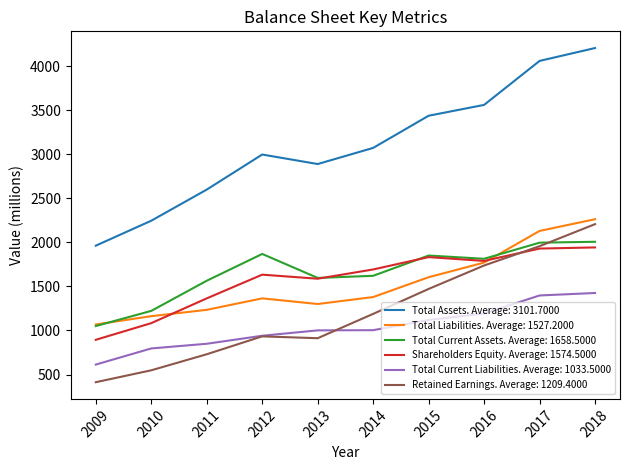

At how many categories does at least one series exceed 3245?

4